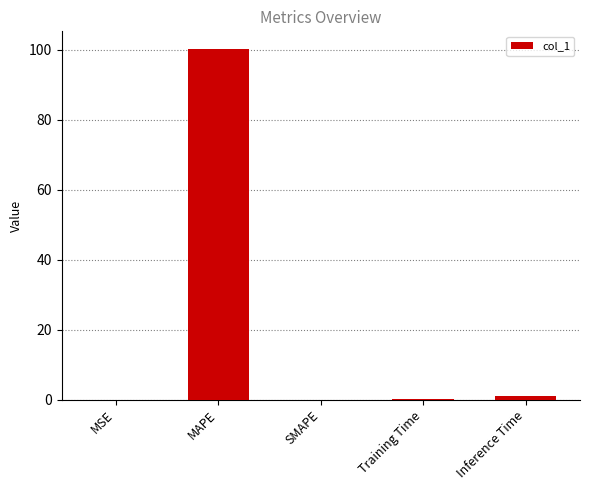

What is the difference between the values at SMAPE and MAPE?

100.2